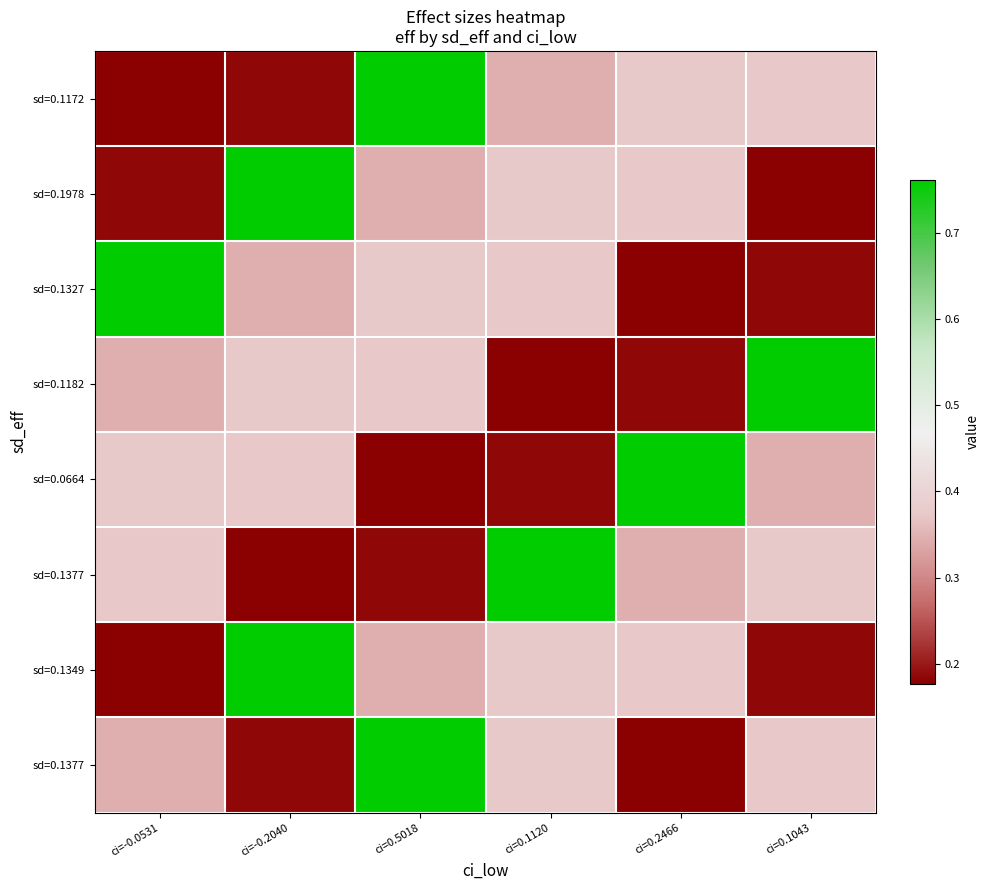

Which label corresponds to the smallest value in the chart?

ci=-0.0531